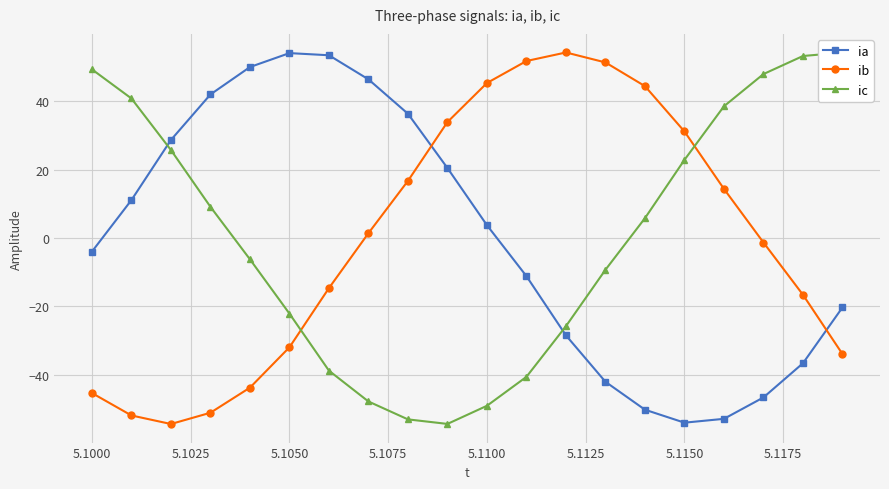

True or false: ic has more than 2 interior local peaks.

False